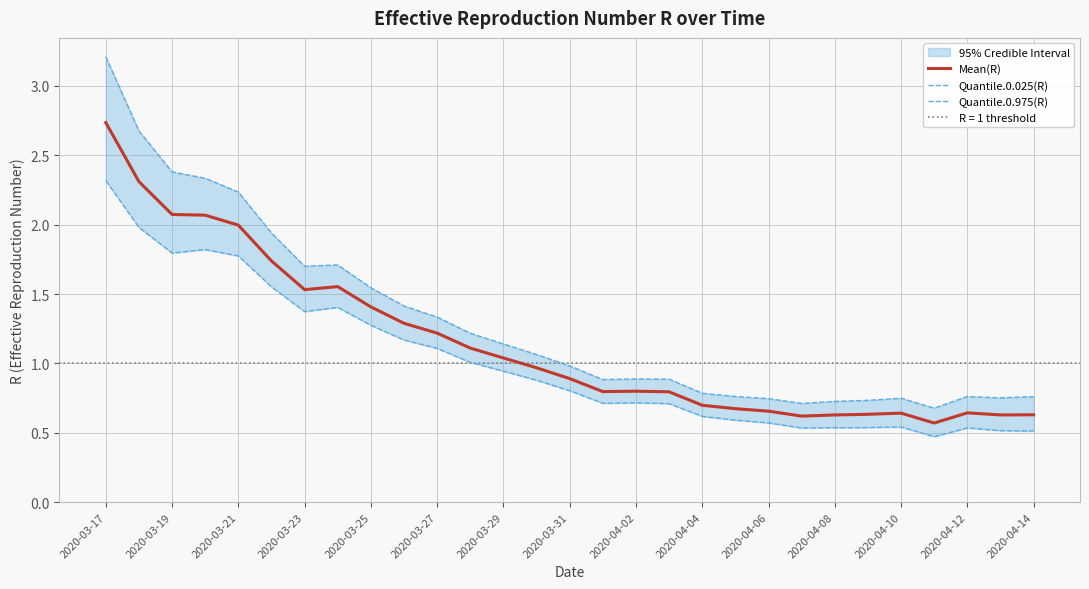

Which category has the highest value in the Mean(R) series?

2020-03-17